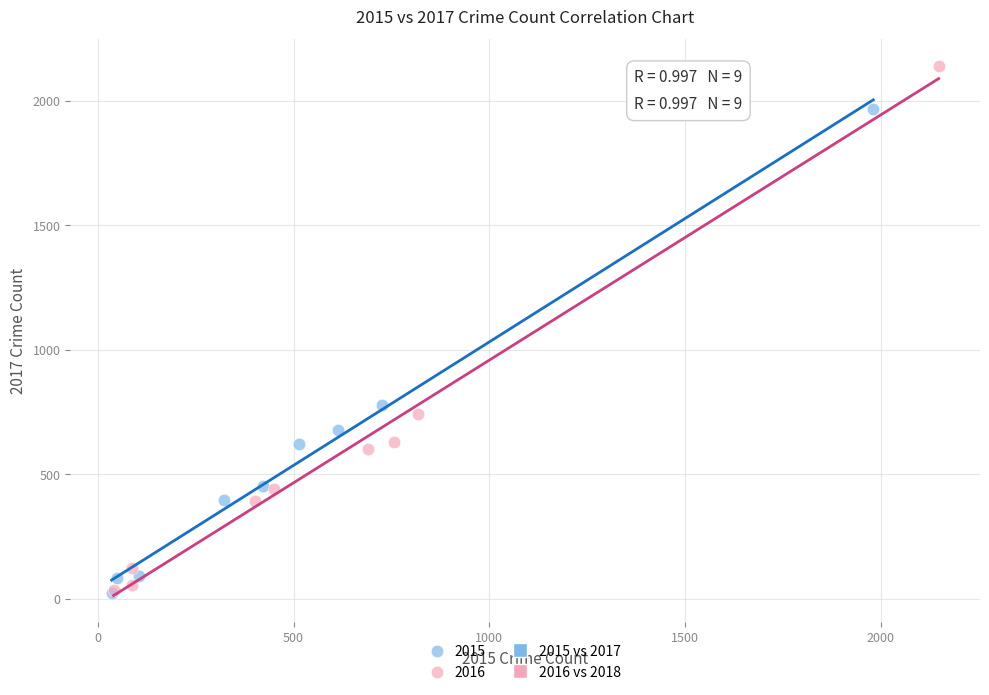

Which series has the widest spread of Y values?

2016